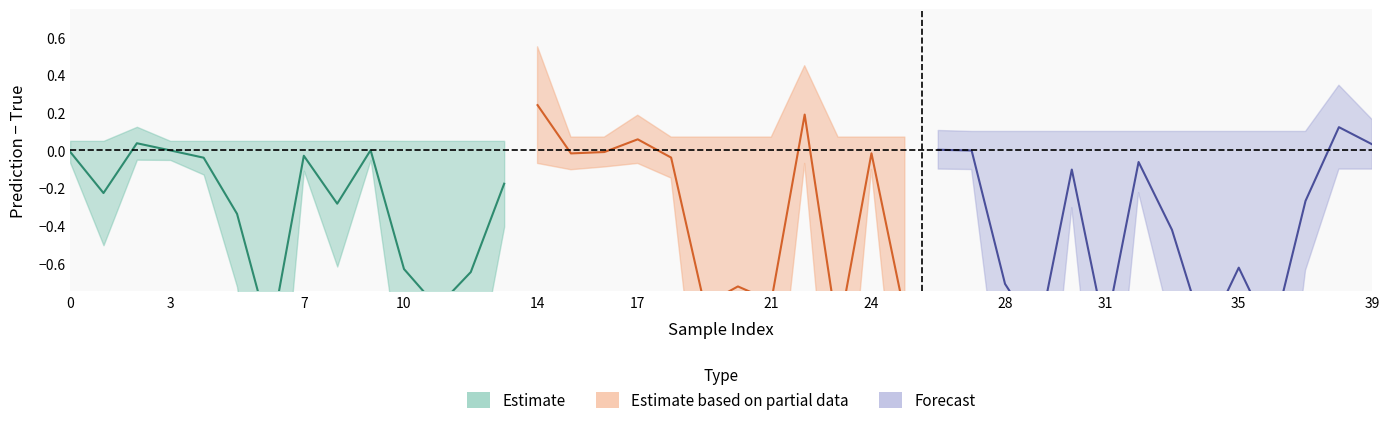

True or false: y_true has more than 2 points higher than both neighbors.

False